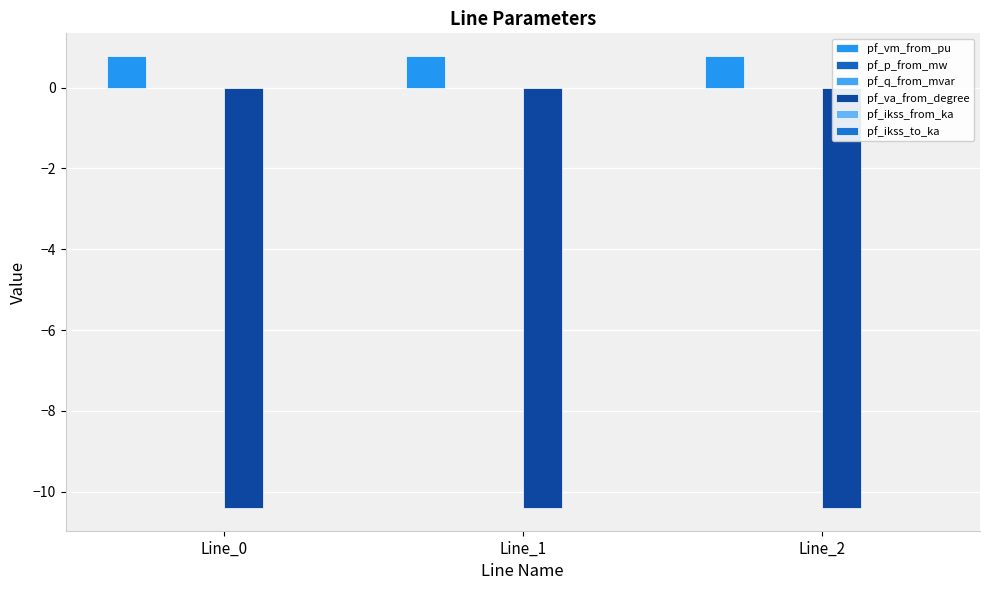

How many data points does each series have?

3